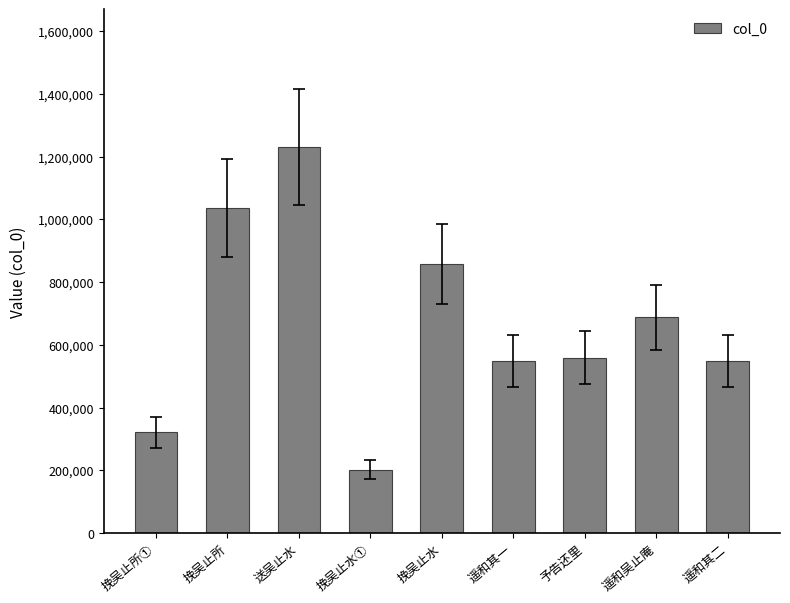

What is the label of the 1st bar from the left?

挽吴止所①